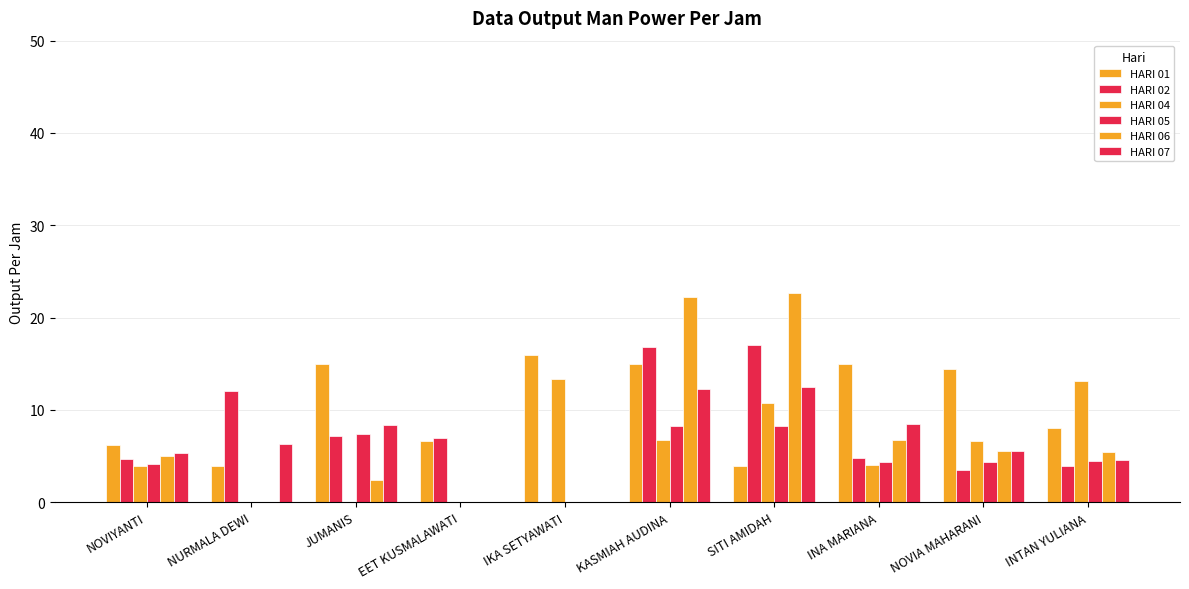

Rank the series by their maximum value, from lowest to highest.

HARI 05, HARI 07, HARI 04, HARI 01, HARI 02, HARI 06